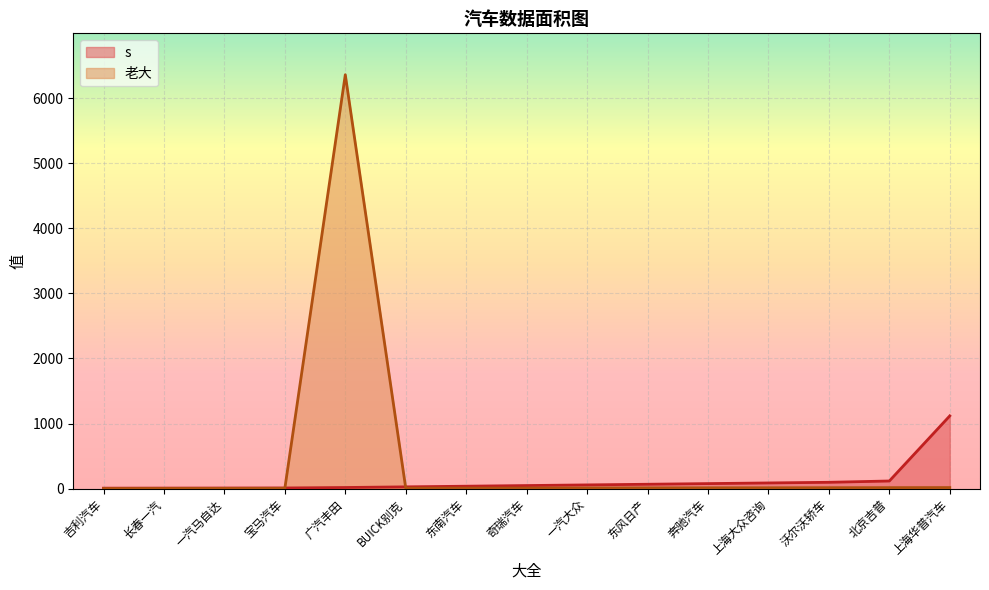

What are all the series names shown in the legend?

s, 老大